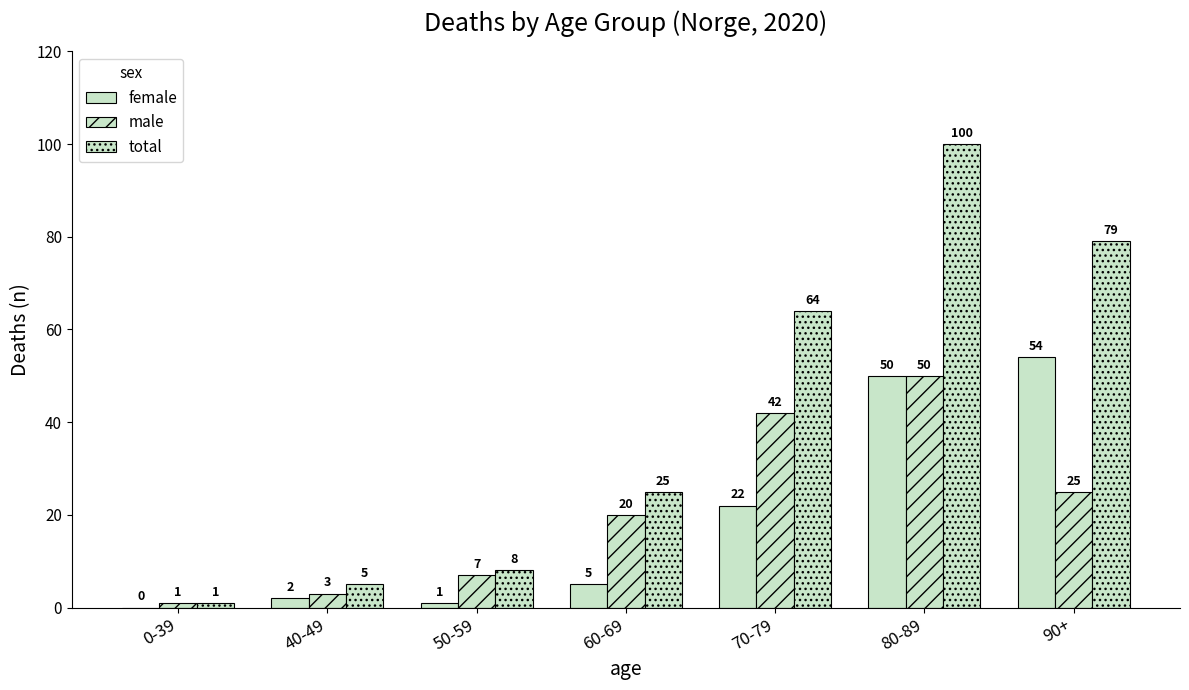

At 80-89, list the series in order from smallest to largest.

female, male, total